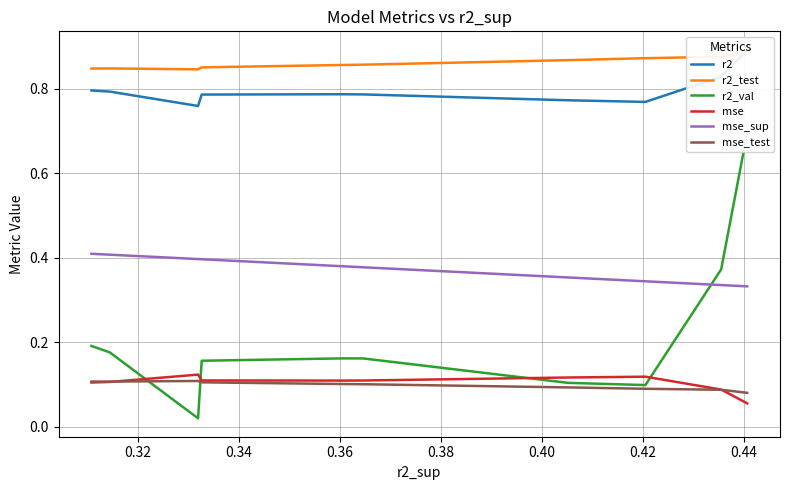

True or false: mse_test and mse_sup cross at least once.

False